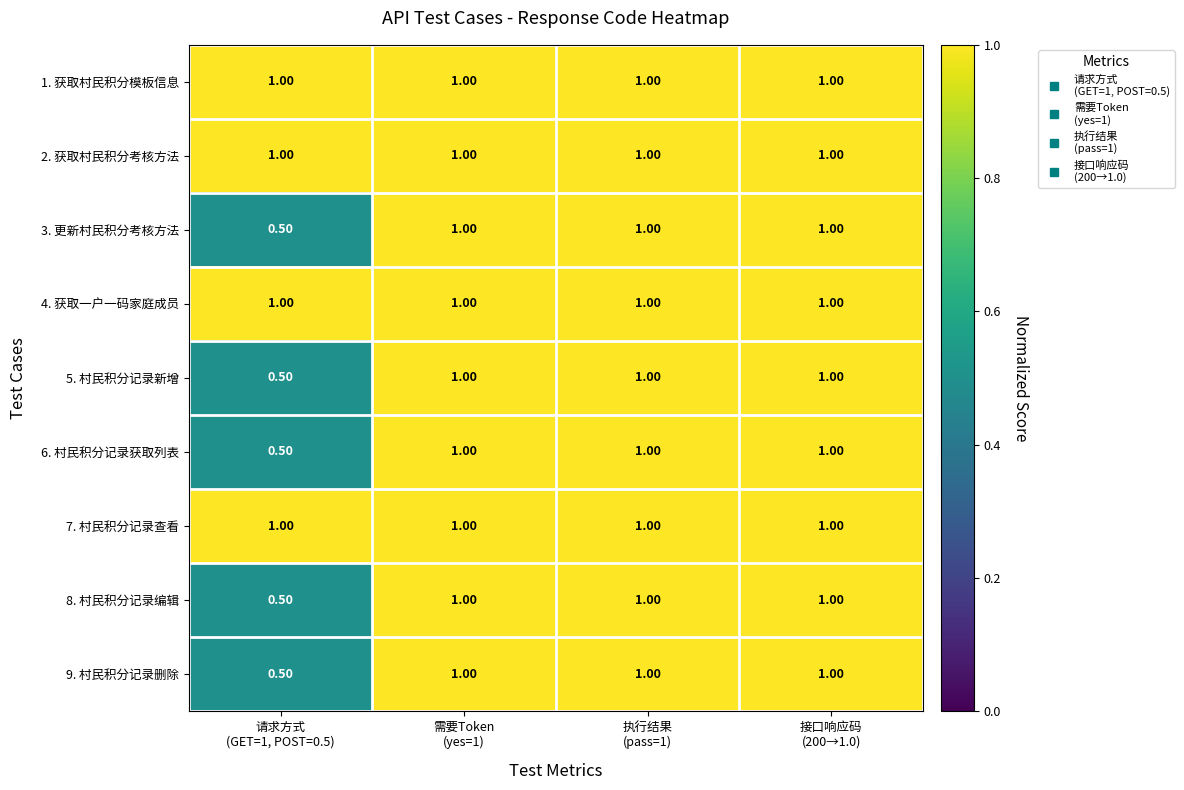

What is the sum of all 6. 村民积分记录获取列表 values?

3.5